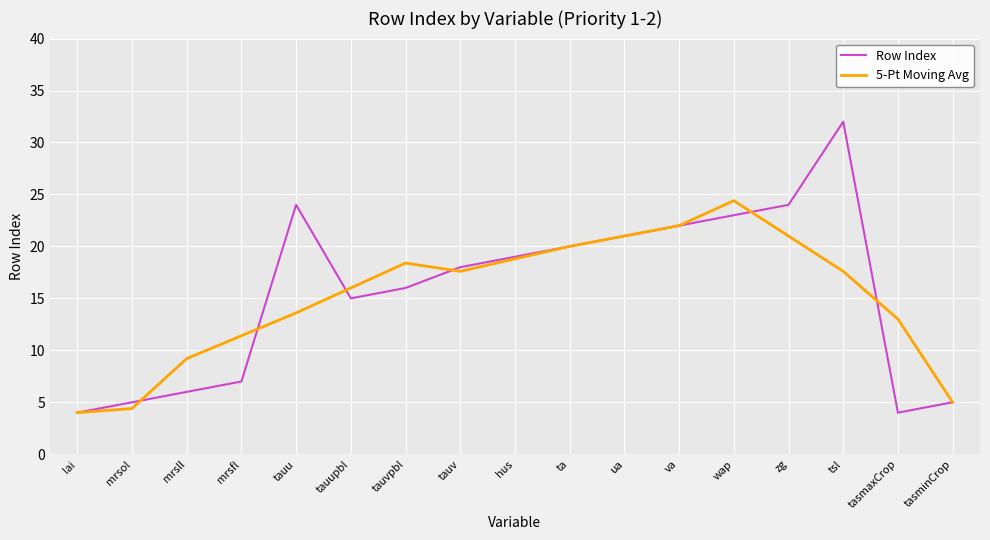

Is the value of 5-Pt Moving Avg at tasmaxCrop greater than the value of Row Index at tauv?

No